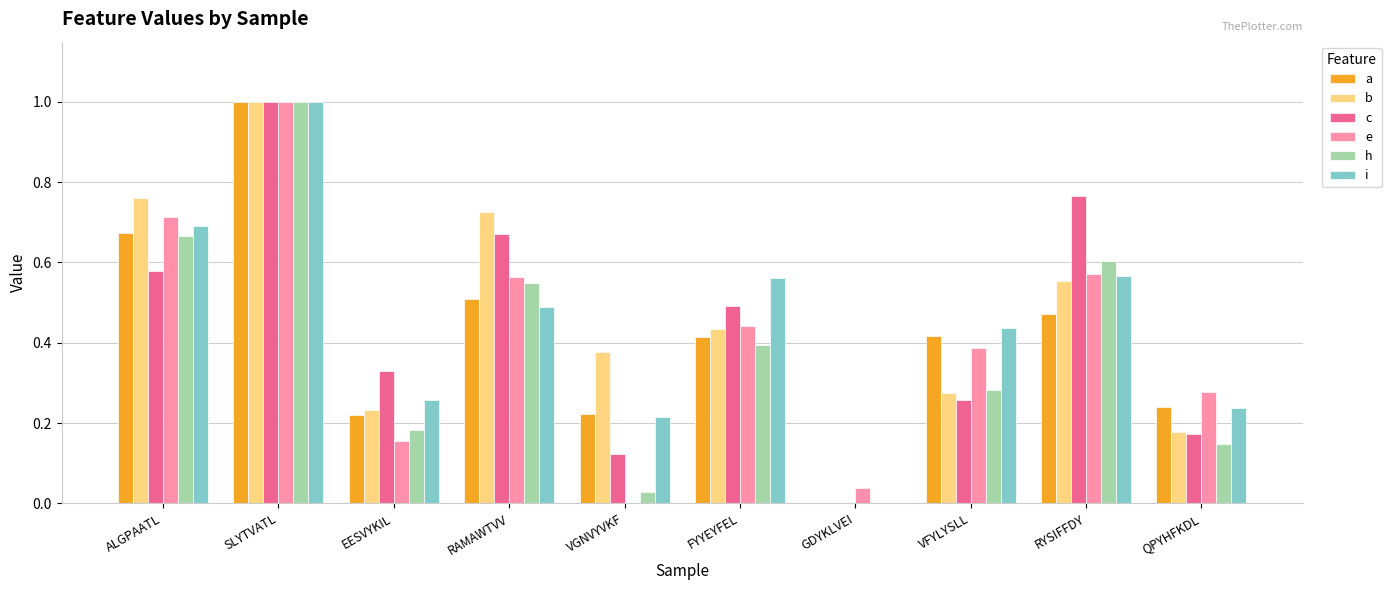

What is the maximum value for b?

1.0